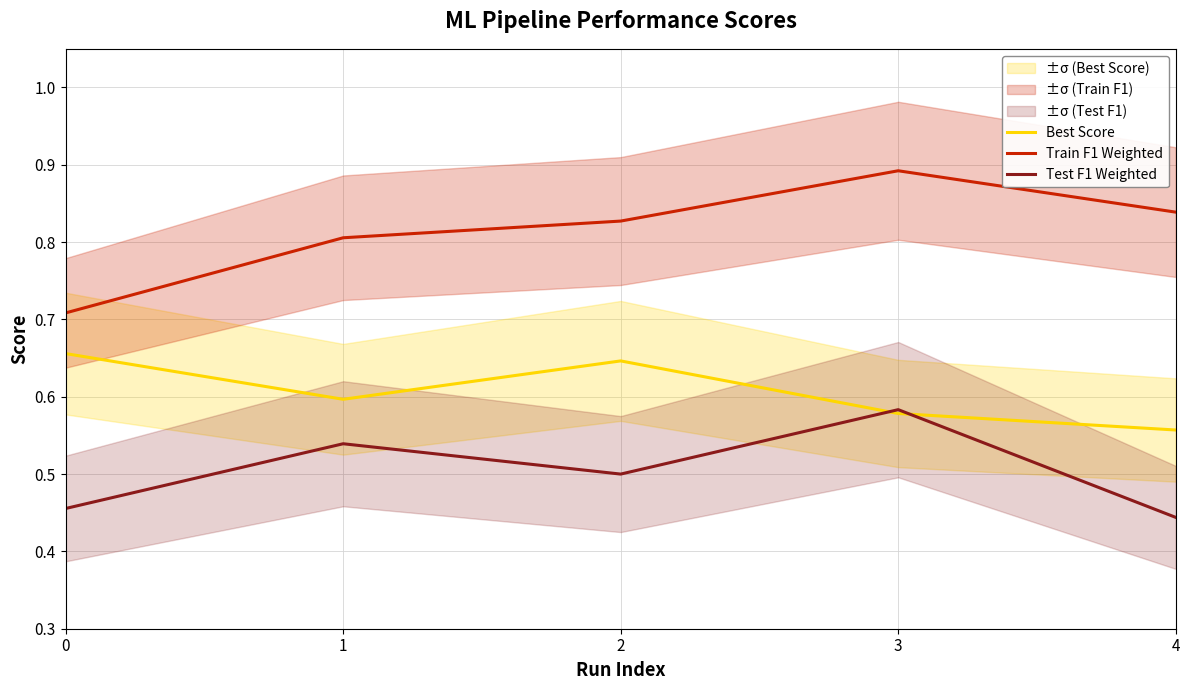

Which series ends up on top after the final intersection of Test F1 Weighted and Best Score?

Best Score